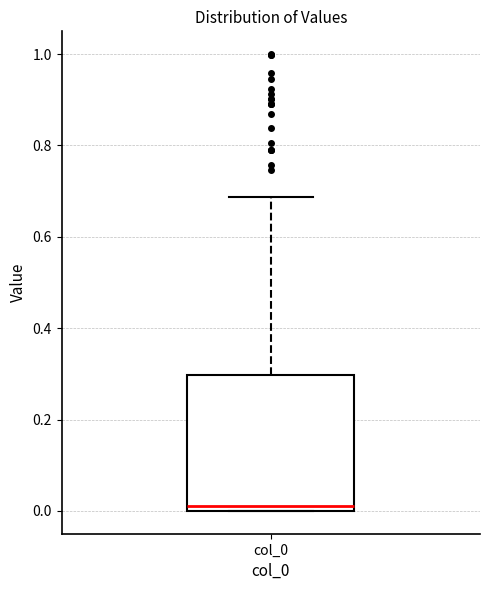

Where does the upper whisker of the box for col_0 end on the y-axis? The values are not printed on the chart, so give them approximately, as read against the axis.

0.68